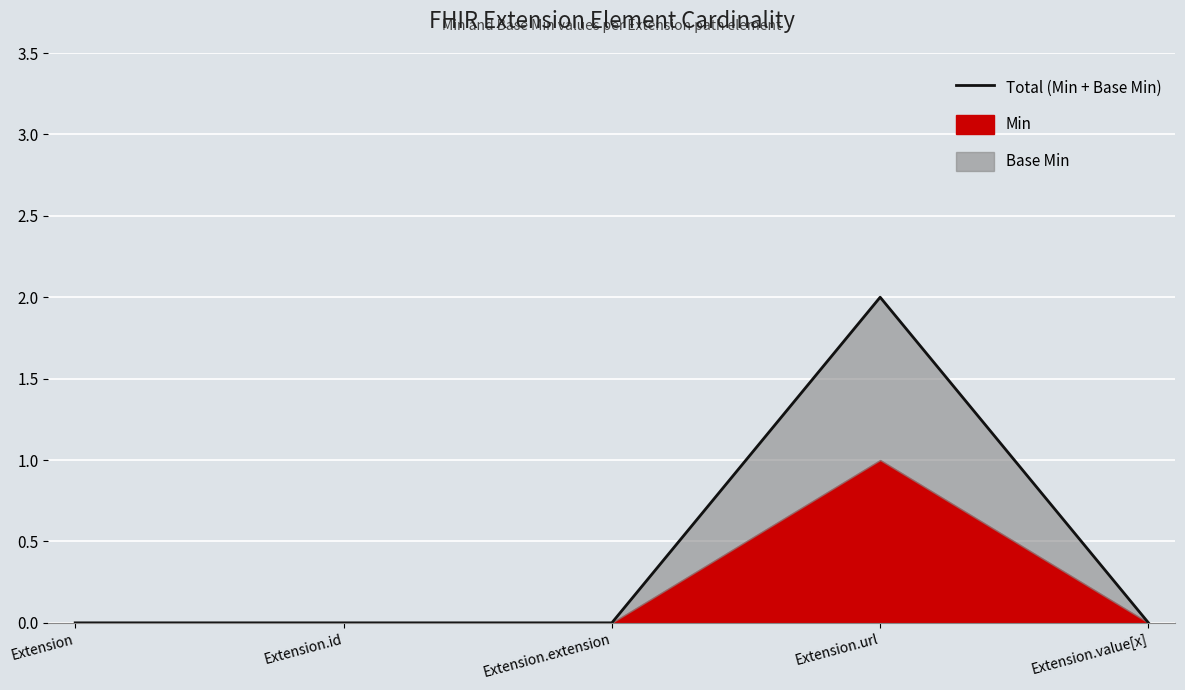

List the labels in order of value, largest first.

Extension.url, Extension, Extension.id, Extension.extension, Extension.value[x]